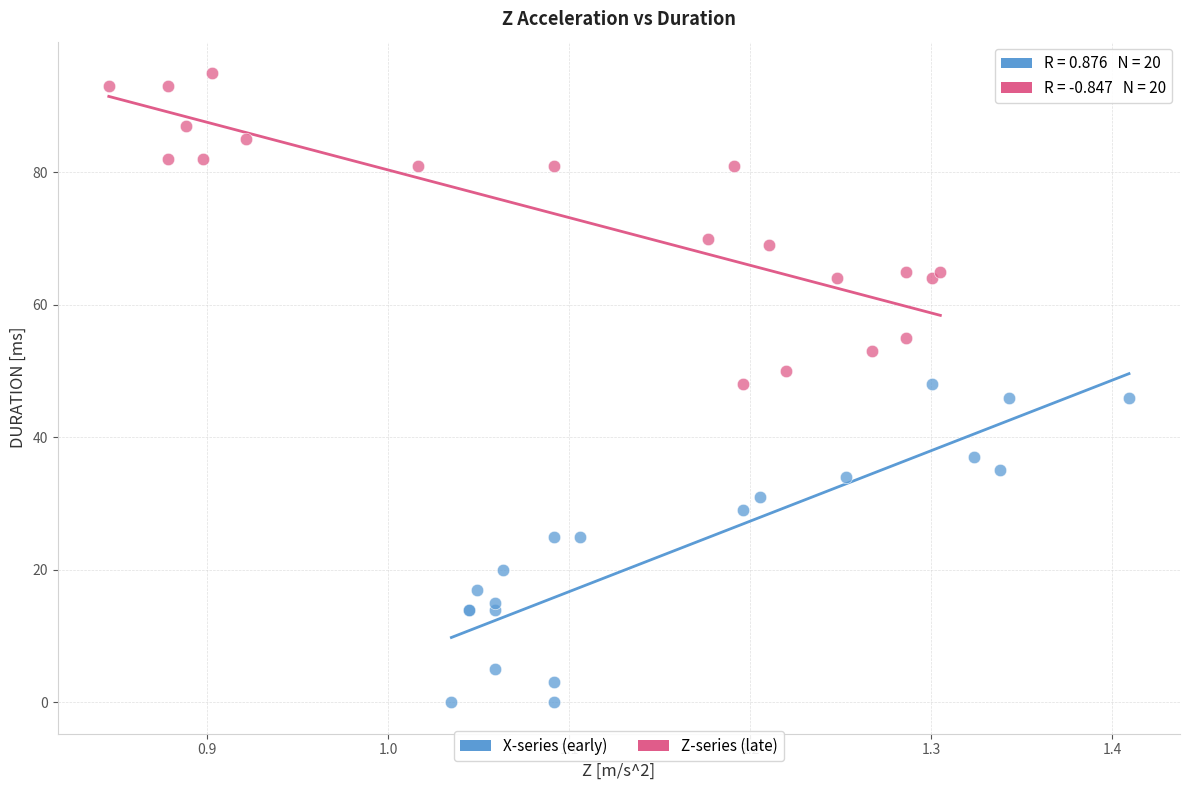

Which series reaches the maximum Y coordinate?

Z-series (late)